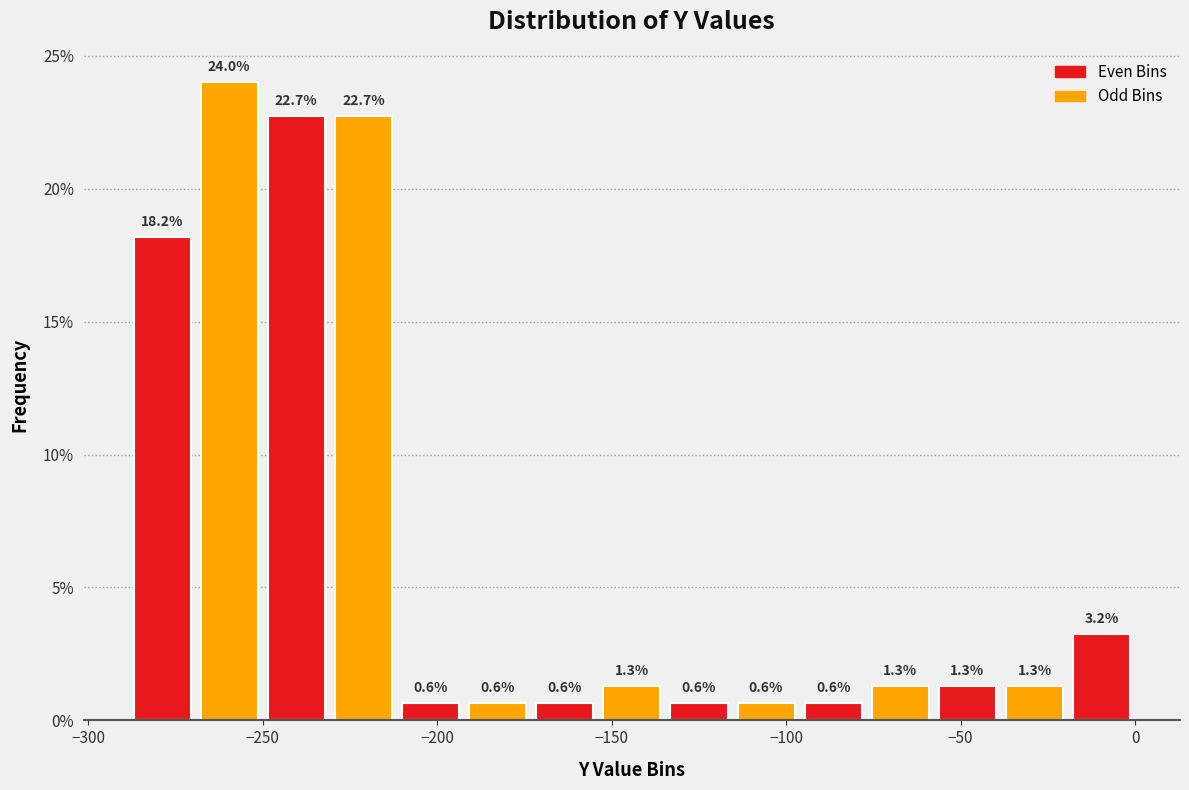

Around what value on the x-axis is the tallest bar? Give the approximate position of its centre, as read against the axis.

-260